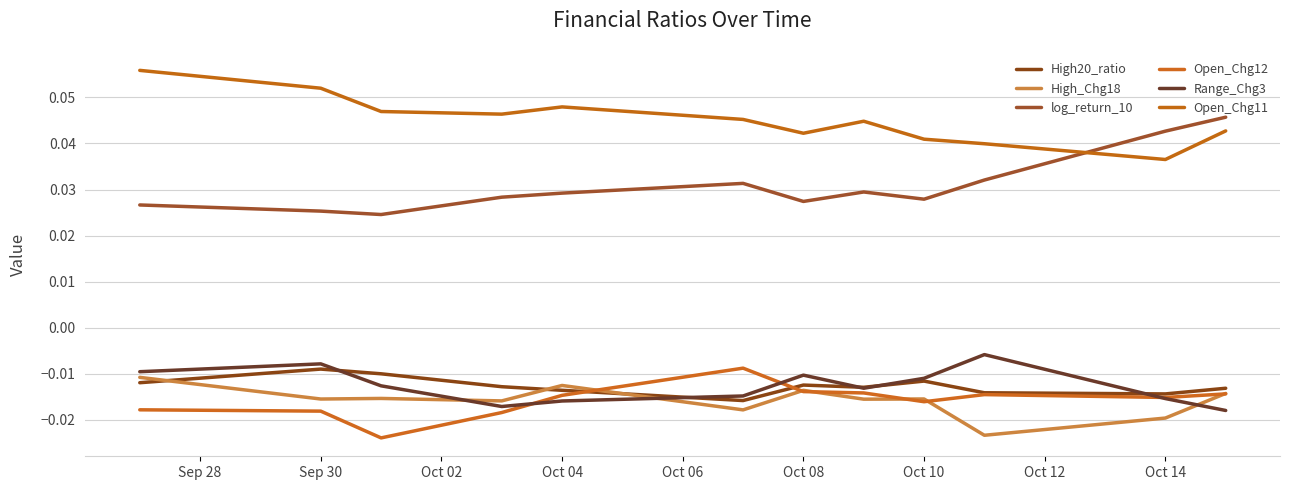

List the series in order of their peak value, lowest first.

High_Chg18, High20_ratio, Open_Chg12, Range_Chg3, log_return_10, Open_Chg11